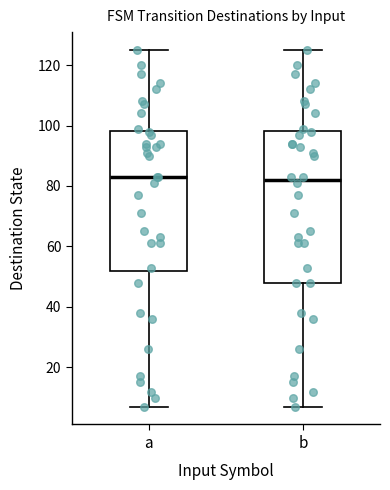

Comparing the boxes themselves (not the whiskers), which one is the tallest?

b